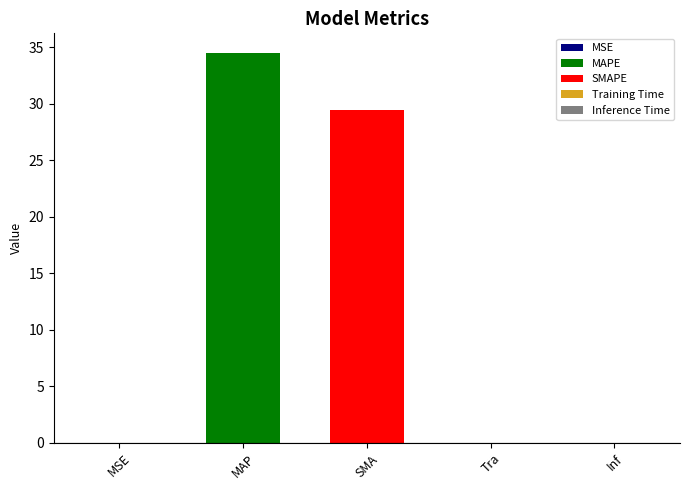

What is the change in value from MSE to MAPE?

+34.5